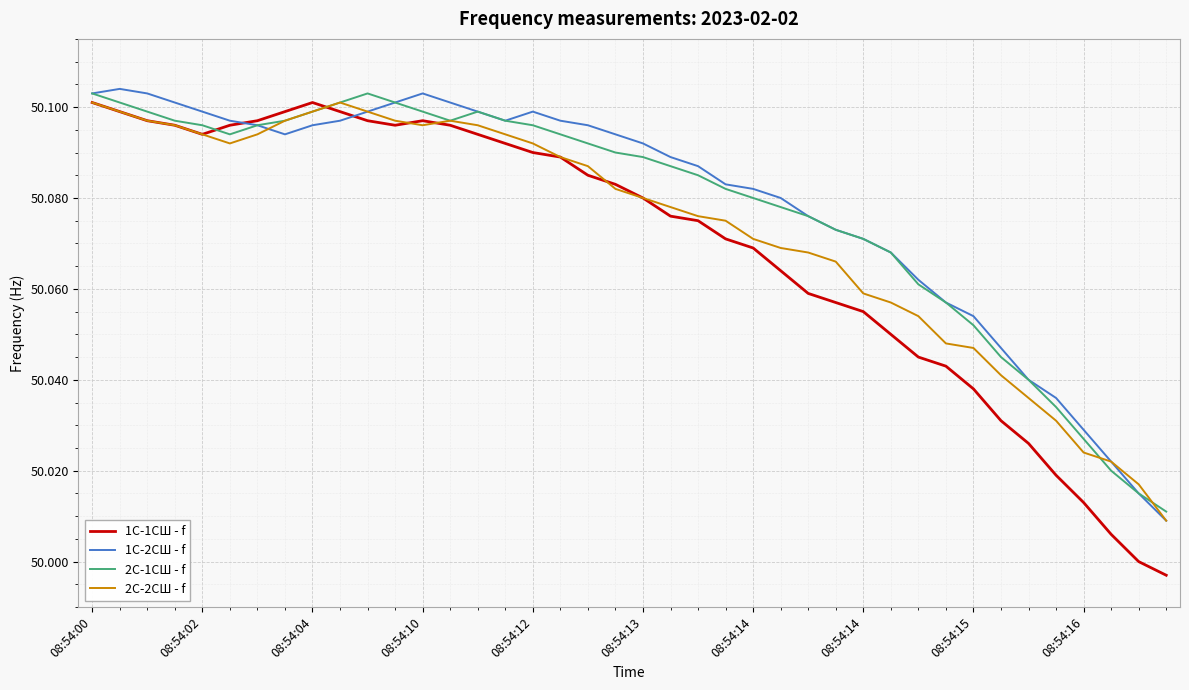

Which series ends up on top after the final intersection of 2С-2СШ - f and 2С-1СШ - f?

2С-1СШ - f